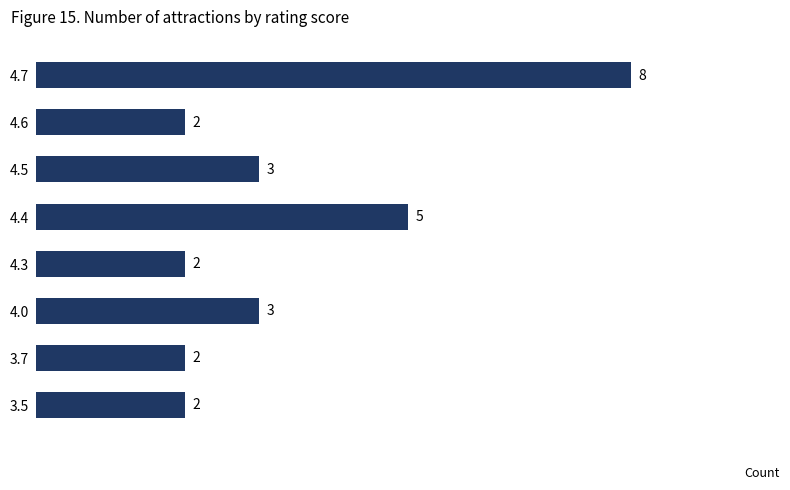

Is it true that the value at 3.5 is 3?

False